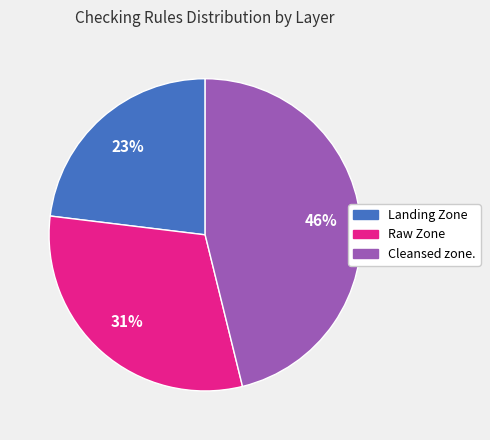

To the nearest percent, what portion does Raw Zone represent?

31%